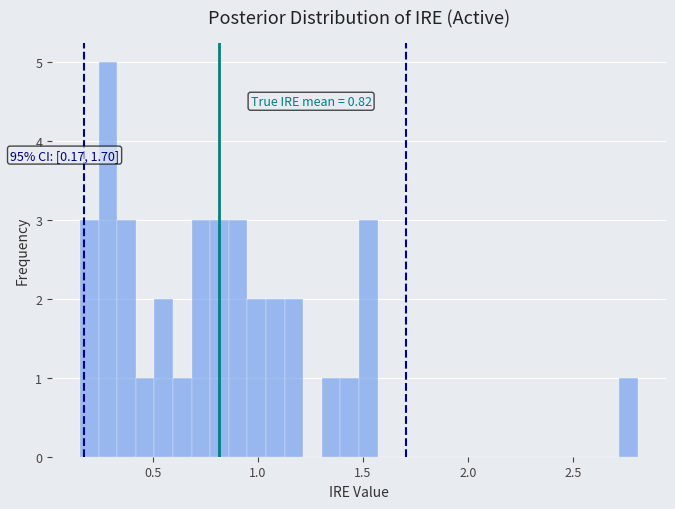

Around what value on the x-axis is the tallest bar? Give the approximate position of its centre, as read against the axis.

0.30